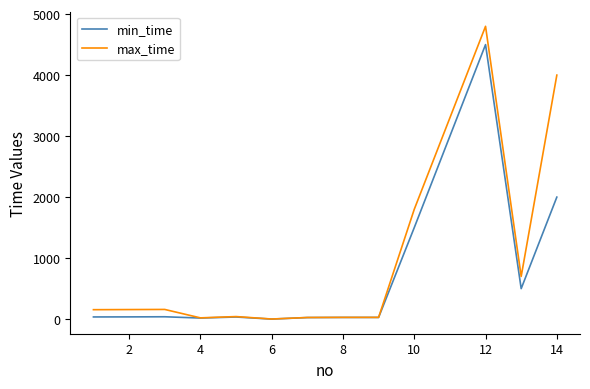

What is the difference between the maximum and minimum values in the max_time series?

4798